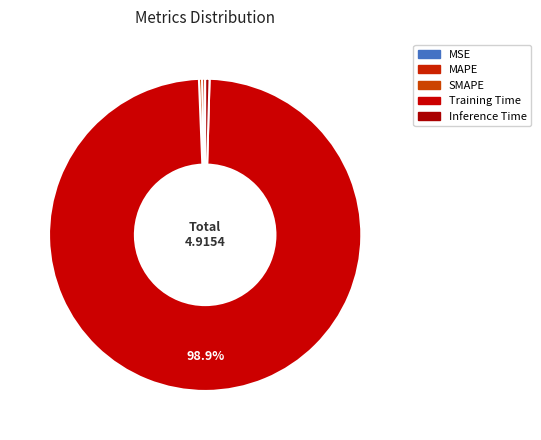

Which category accounts for the majority?

Training Time